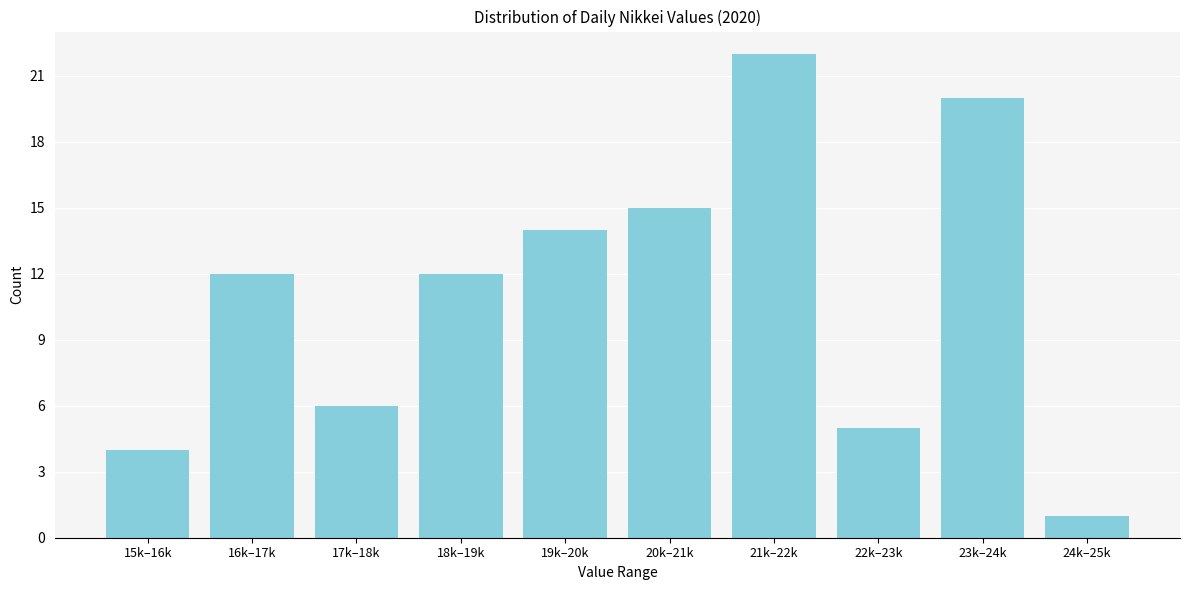

Reading right to left, list all the values displayed in this chart.

24k–25k=1	23k–24k=20	22k–23k=5	21k–22k=22	20k–21k=15	19k–20k=14	18k–19k=12	17k–18k=6	16k–17k=12	15k–16k=4